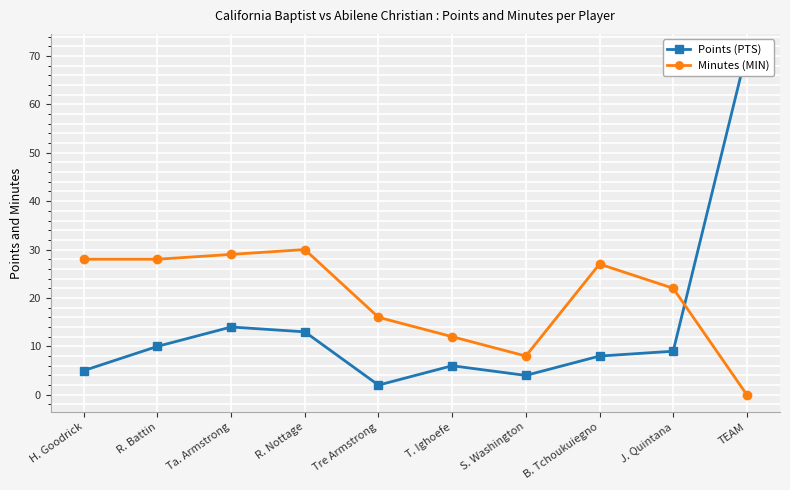

What is the value of the Points (PTS) point at the 6th from the left?

6